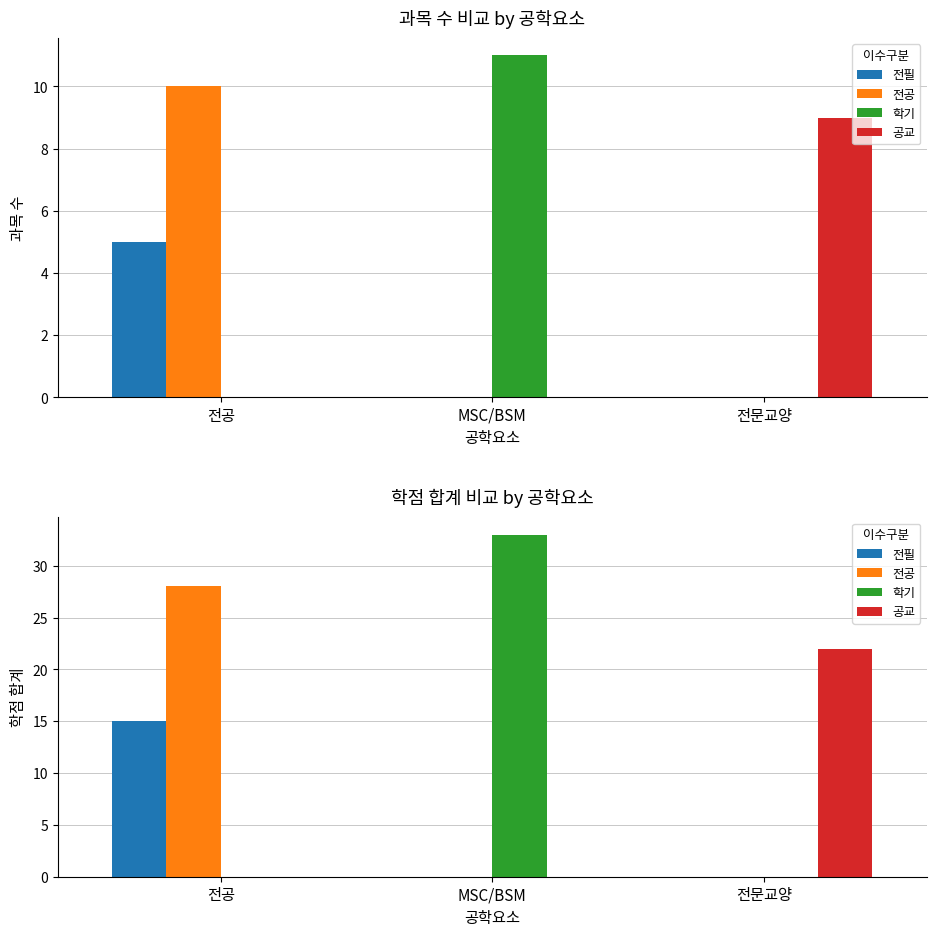

At which label does 공교 reach its minimum?

전공